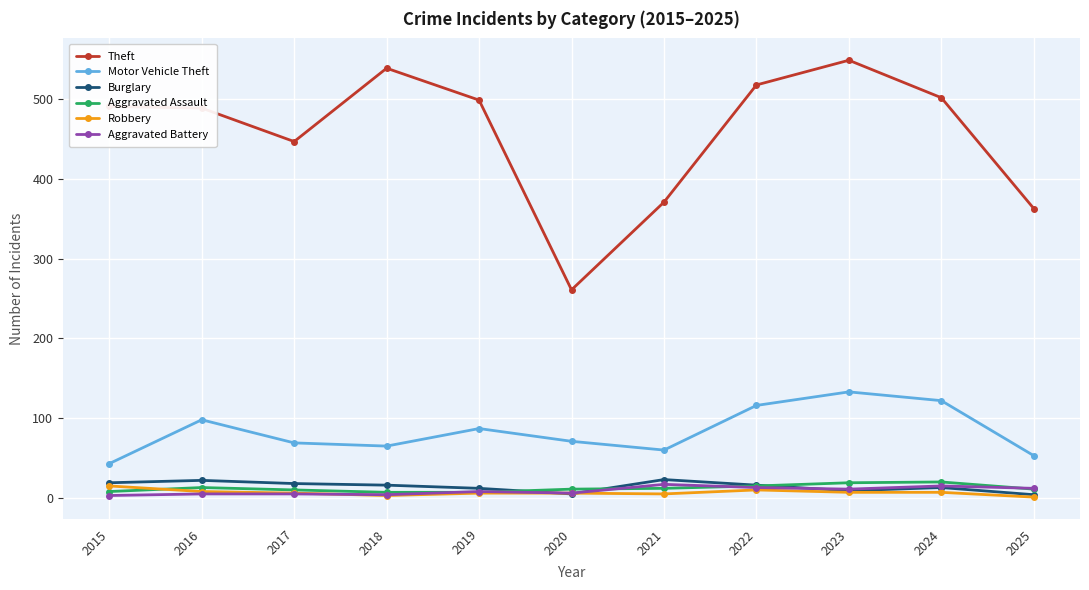

How many data points in Robbery are less than 6?

3